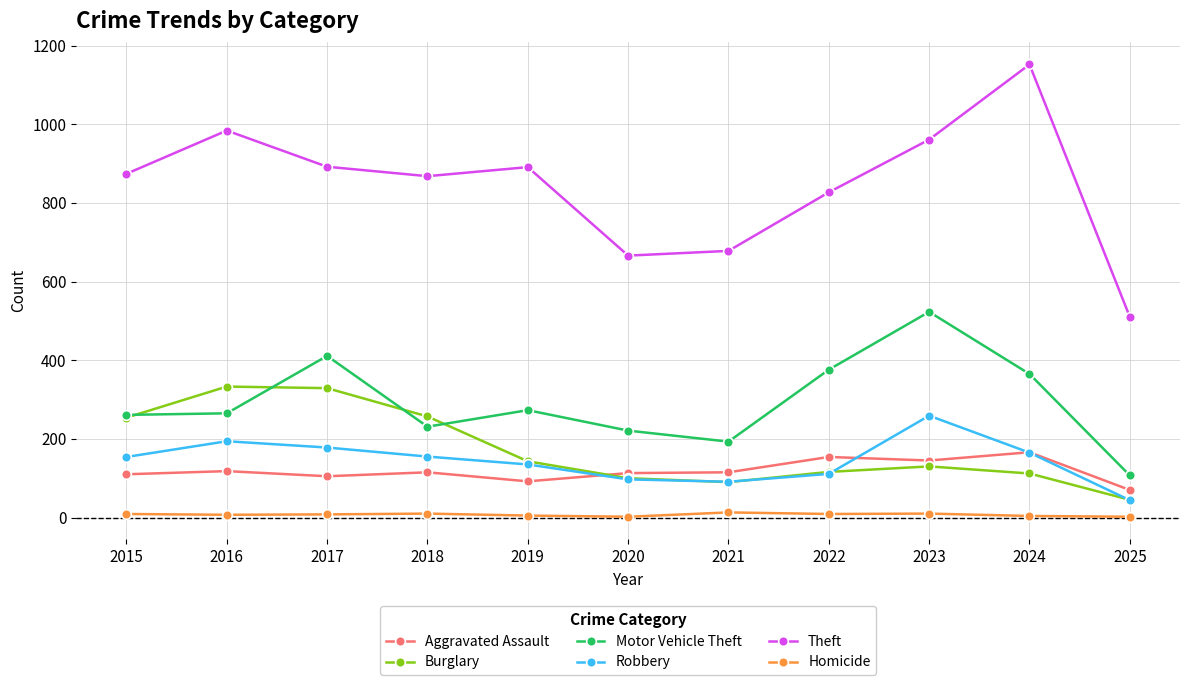

Where is the first local maximum for Motor Vehicle Theft?

2017